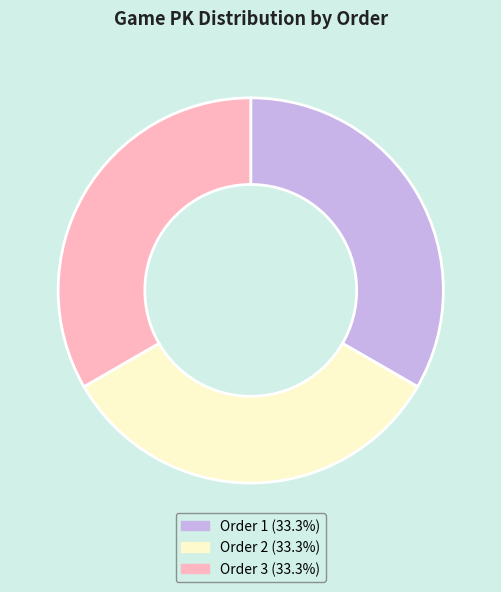

Does any single category account for the majority?

No